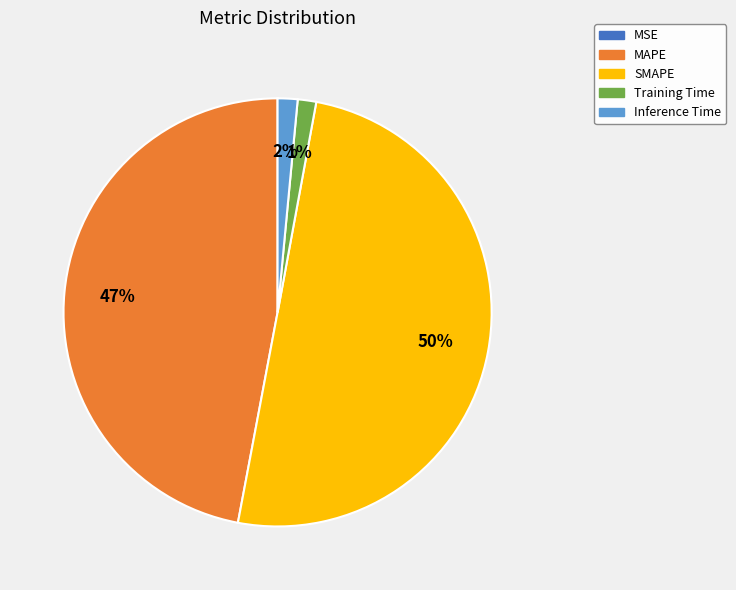

The Training Time slice represents 11% of the pie. True or false?

False